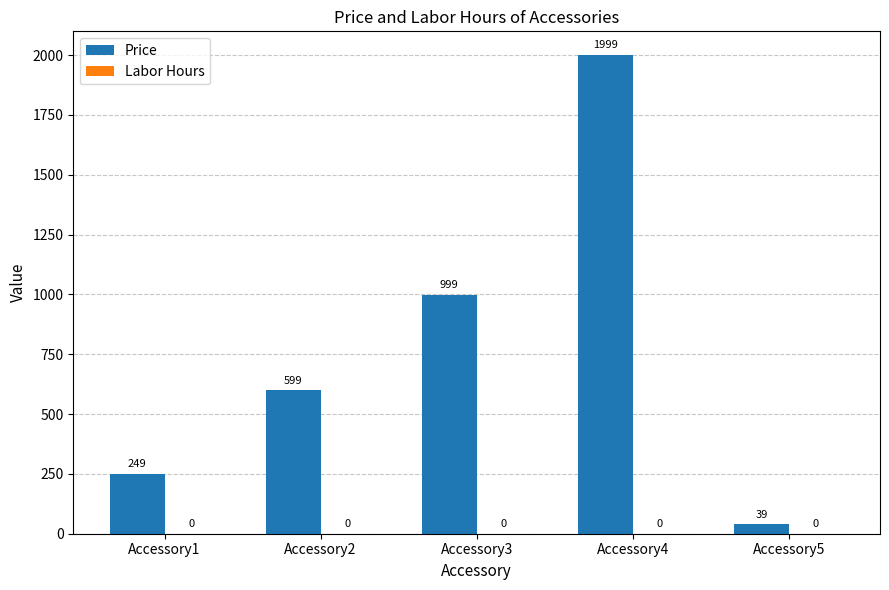

What value does the data have at Accessory5, to the nearest 50?

50